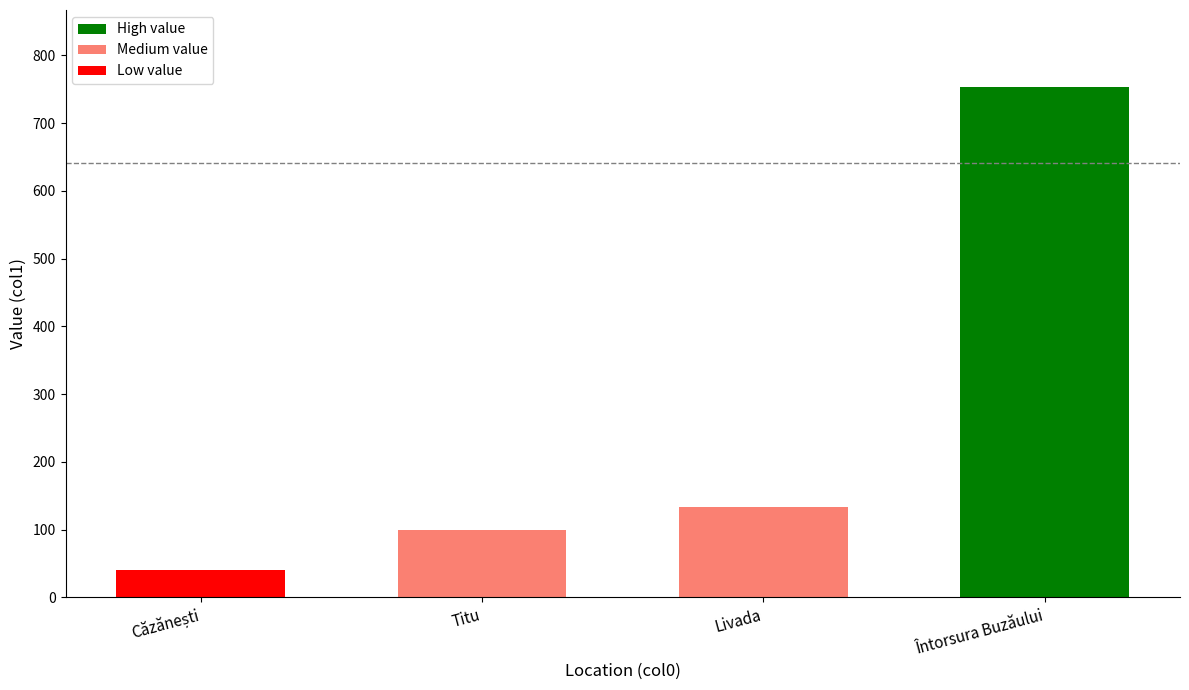

The chart shows a value of 1189 at Întorsura Buzăului. True or false?

False